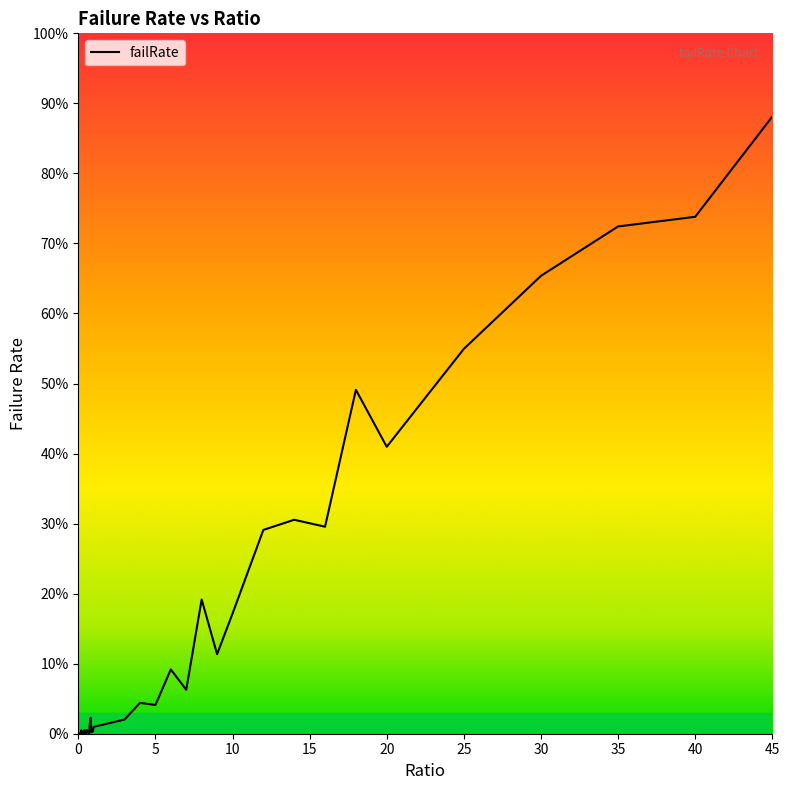

Does the chart display data point markers on the line(s)?

No